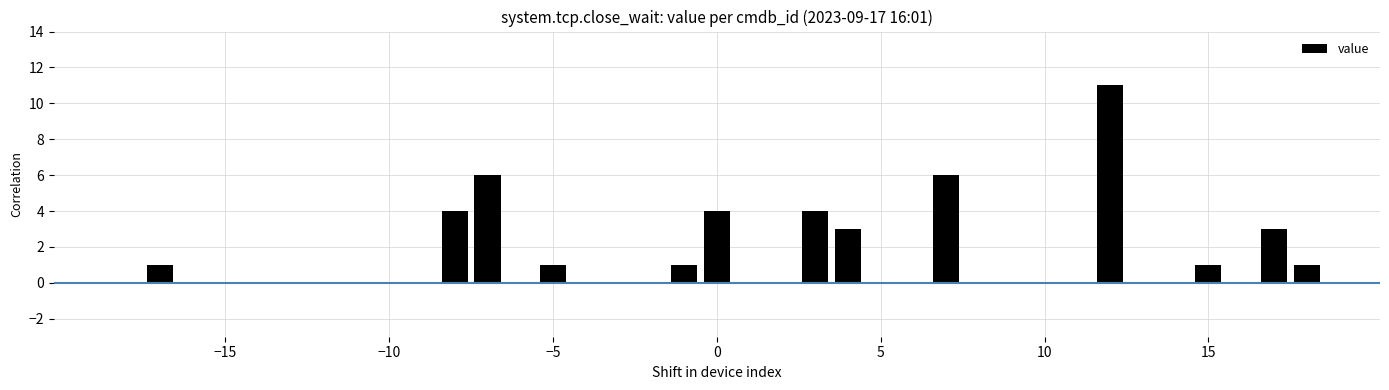

Reading right to left, transcribe all the data shown in this chart.

1	3	0	1	0	0	11	0	0	0	0	6	0	0	3	4	0	0	4	1	0	0	0	1	0	6	4	0	0	0	0	0	0	0	0	1	0